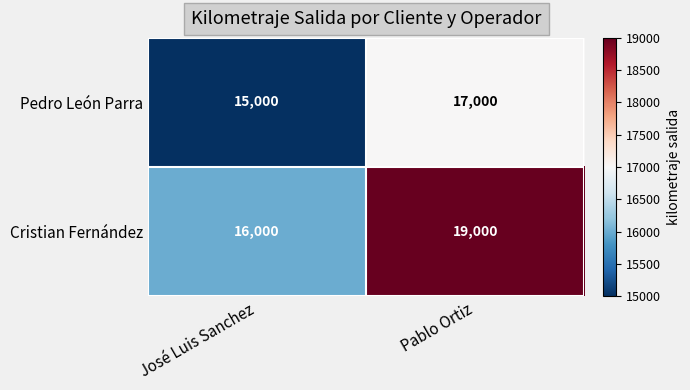

At which label is Pedro León Parra closest to 16000?

José Luis Sanchez